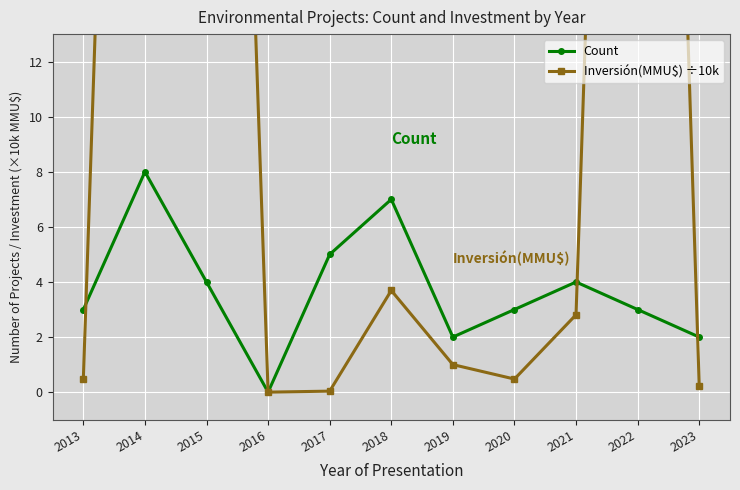

Reading left to right, list all the values displayed in this chart.

Count: 2013=3.0	2014=8.0	2015=4.0	2016=0.0	2017=5.0	2018=7.0	2019=2.0	2020=3.0	2021=4.0	2022=3.0	2023=2.0
Inversión(MMU$) ÷10k: 2013=0.5	2014=66.1	2015=64.6	2016=0.0	2017=0.0	2018=3.7	2019=1.0	2020=0.5	2021=2.8	2022=69.6	2023=0.2